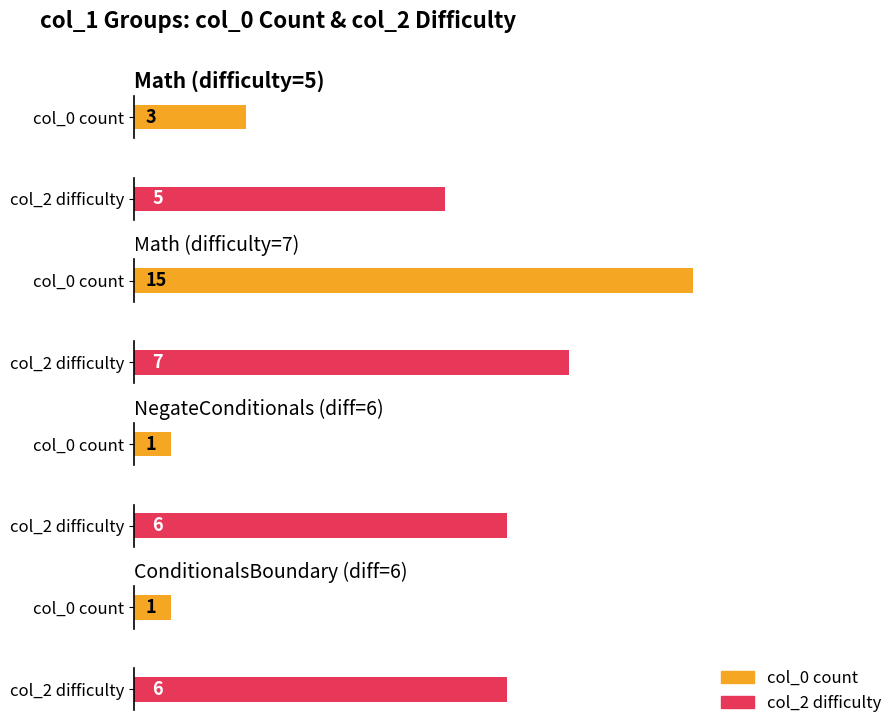

Where is col_0 (count) nearest to the value 8?

Math-5